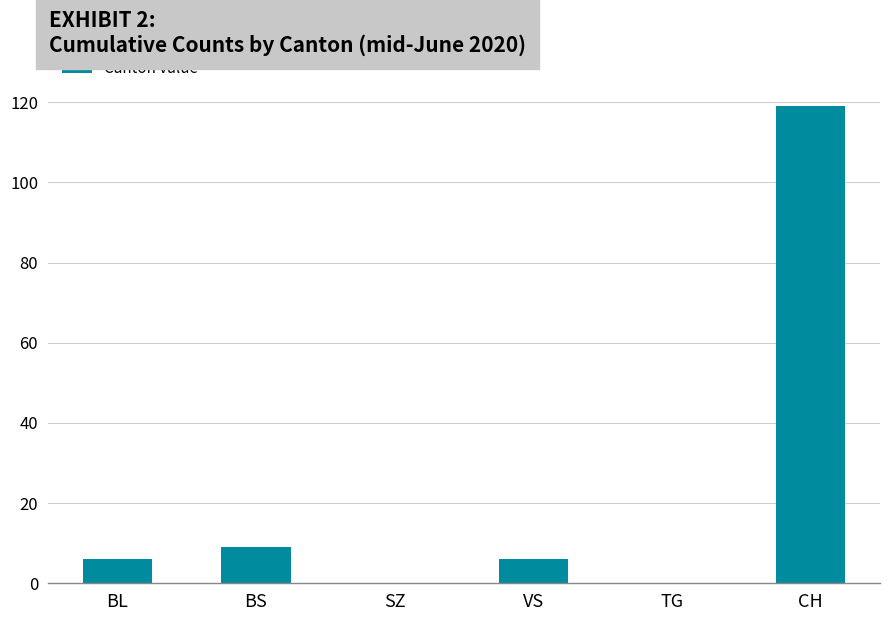

What is the sum of all values?

140